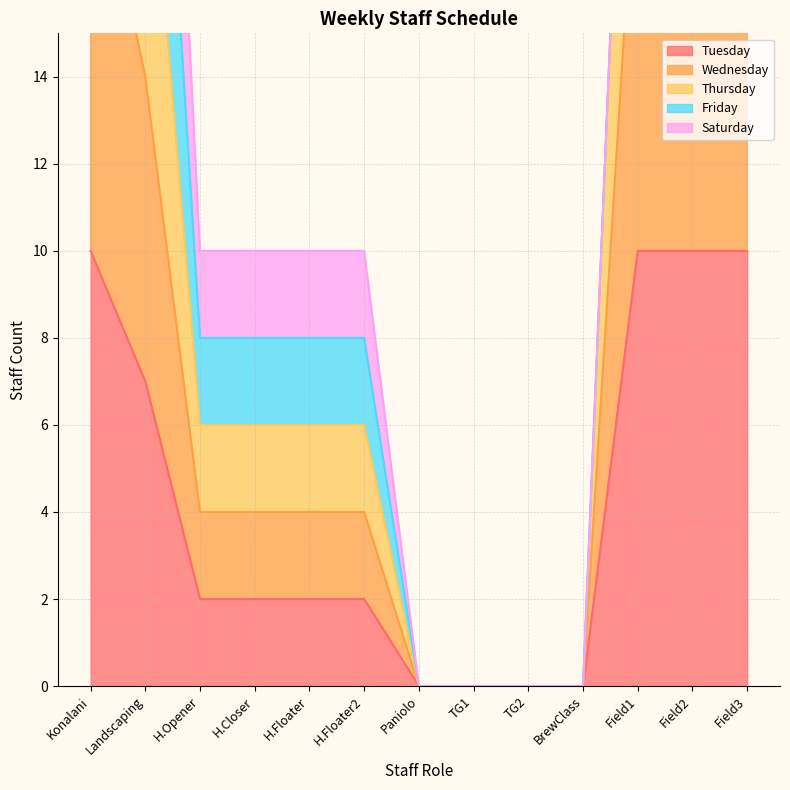

At which label is Tuesday closest to 5?

Landscaping